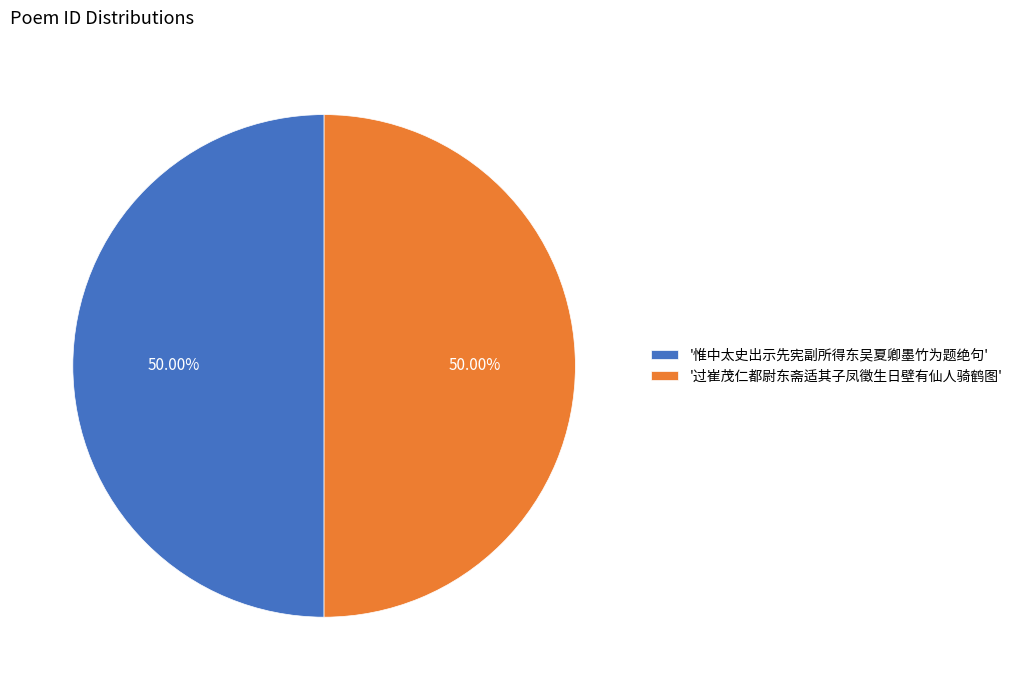

To the nearest percent, what is the average slice percentage?

50%